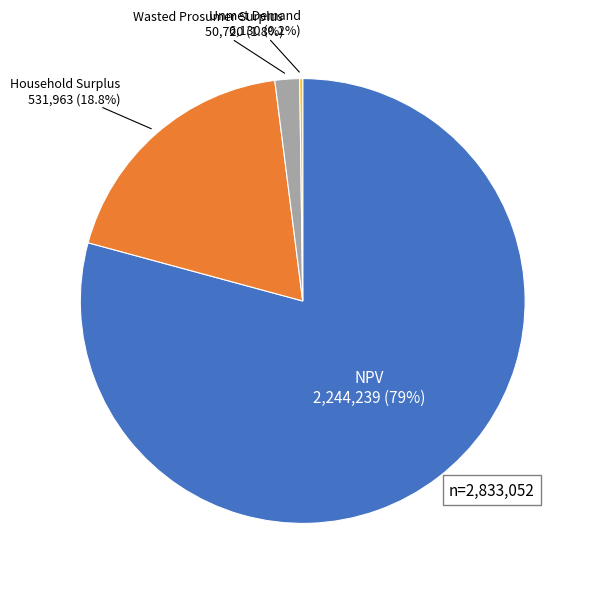

How much of the chart is everything except Wasted Prosumer Surplus?

98.2%